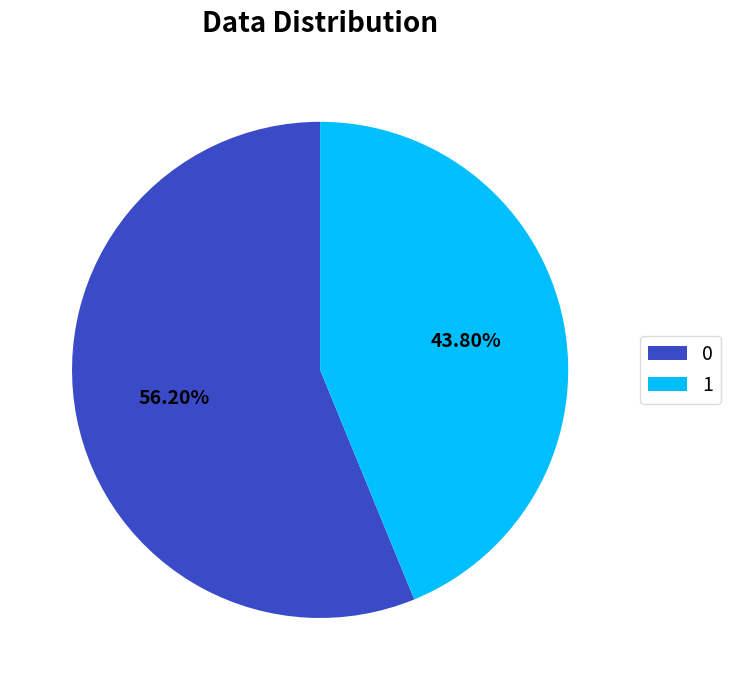

Is there any slice that represents more than half of the pie?

Yes